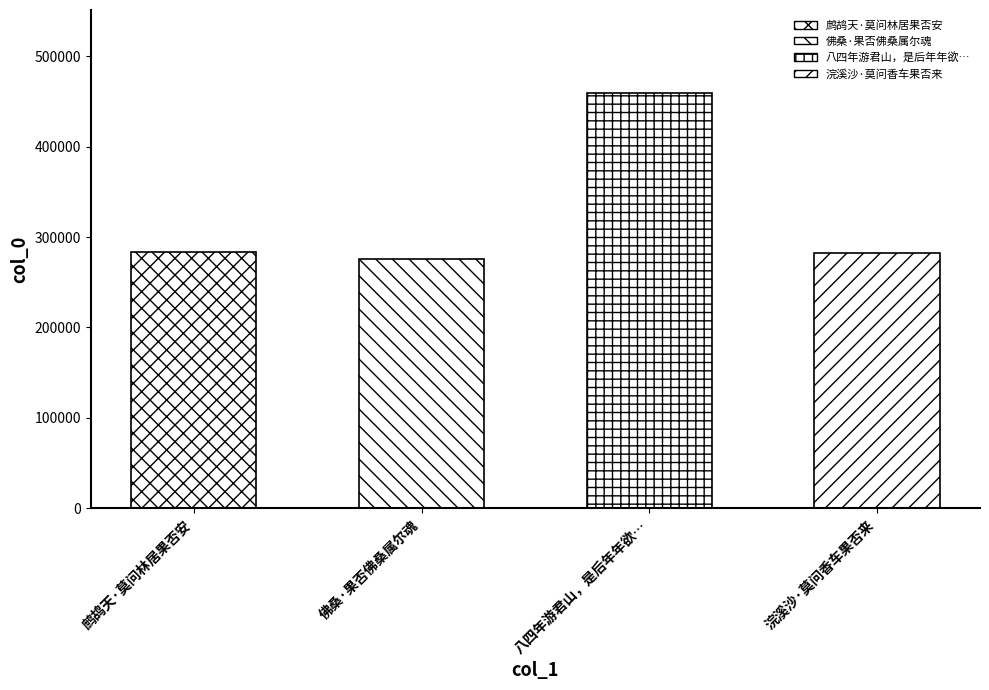

The value at 佛桑·果否佛桑属尔魂 is 276229. True or false?

True